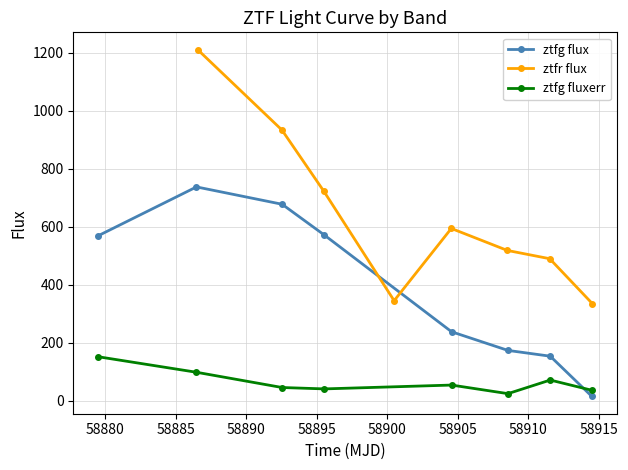

What is the value of the ztfg flux point at the 8th from the left?

14.2